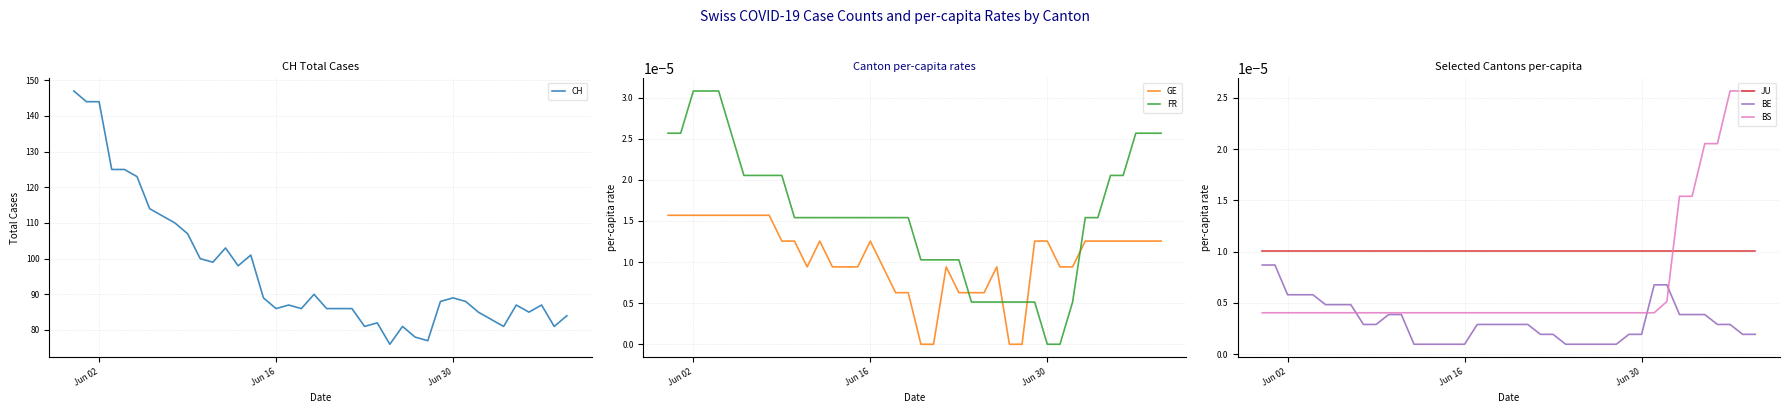

At how many categories does at least one series exceed 23?

40